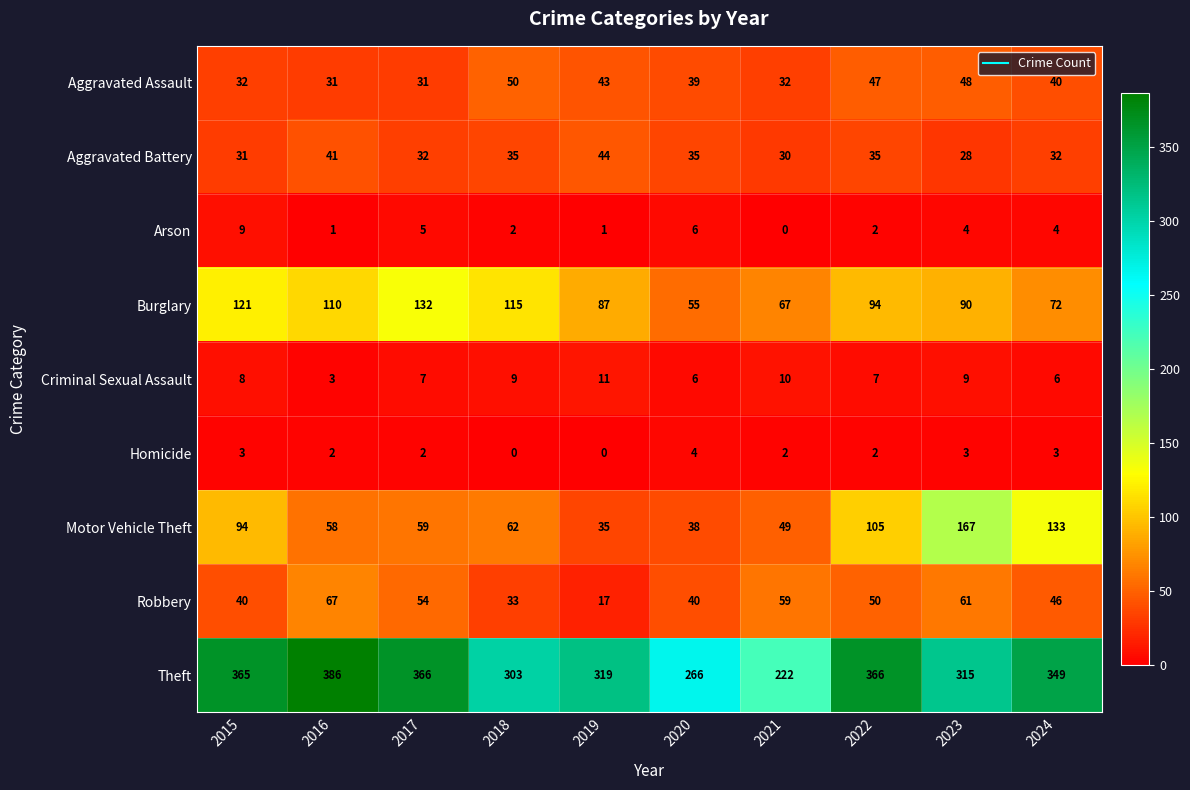

At 2023, list the series in order from smallest to largest.

Homicide, Arson, Criminal Sexual Assault, Aggravated Battery, Aggravated Assault, Robbery, Burglary, Motor Vehicle Theft, Theft